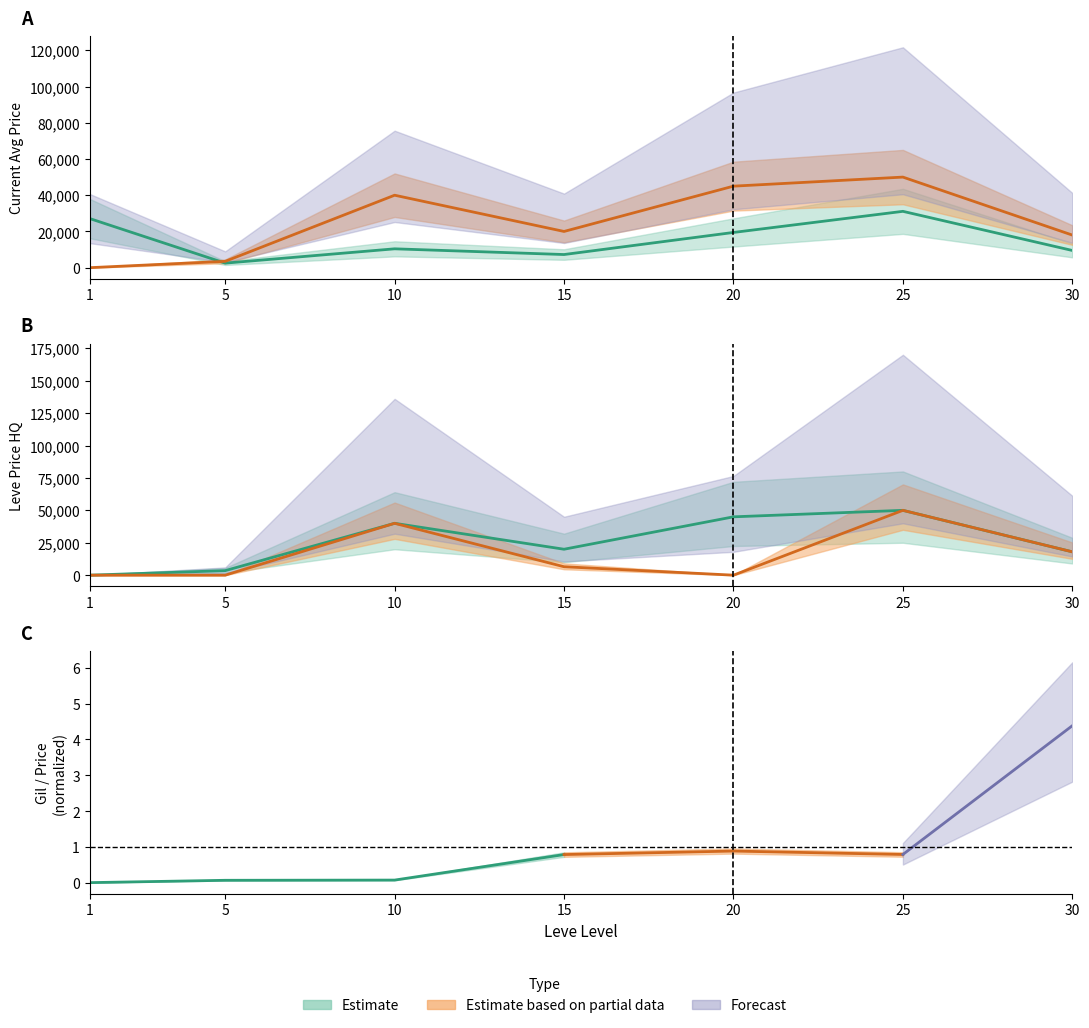

What is the maximum value for currentAveragePrice?

31100